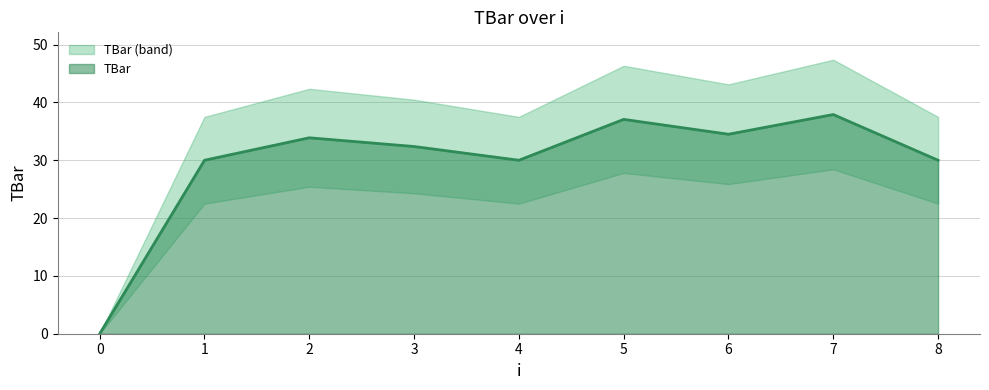

List the labels in order of value, largest first.

7, 5, 6, 2, 3, 1, 4, 8, 0